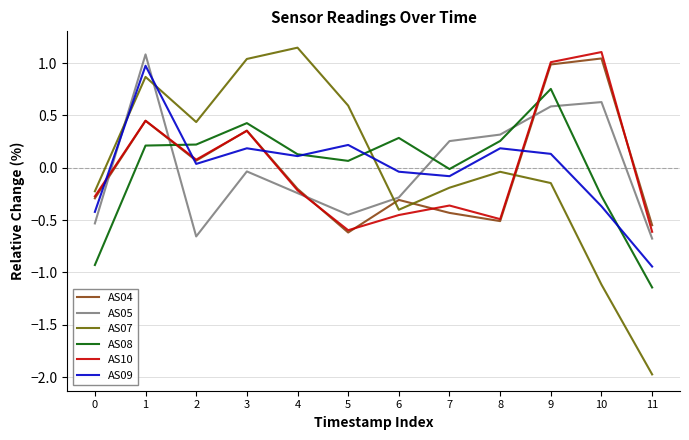

How many distinct data groups are displayed?

6